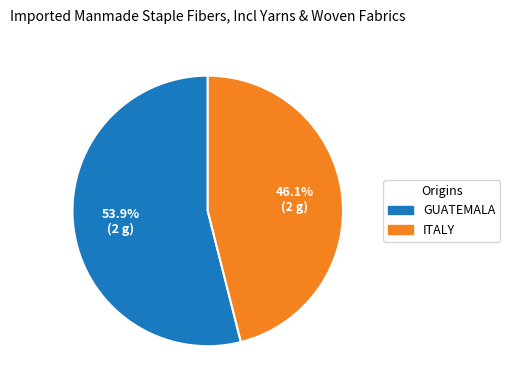

Combined, what portion of the pie is ITALY and GUATEMALA?

100.0%